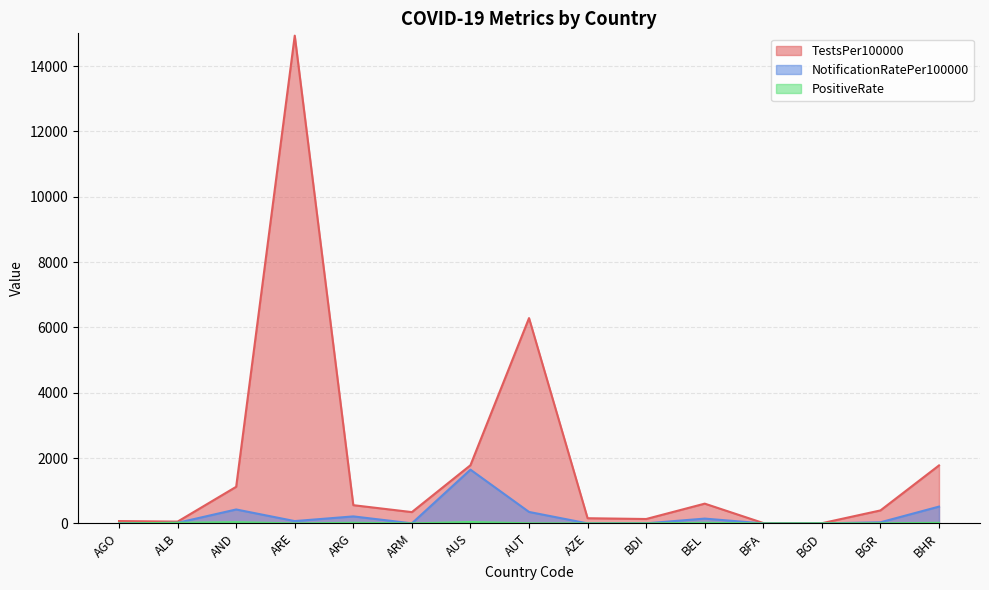

Which series changed the most between BEL and BHR?

TestsPer100000